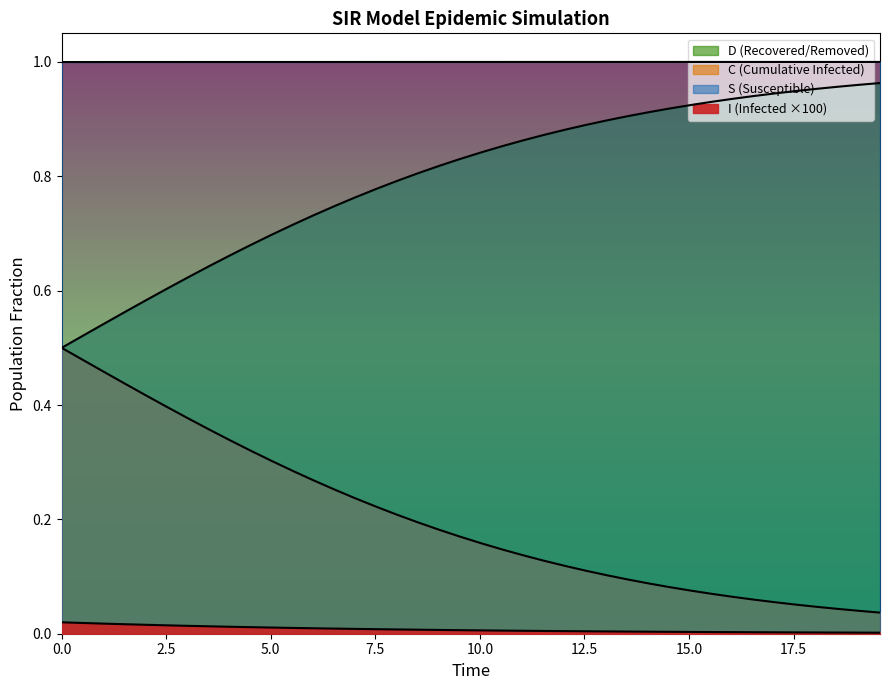

Is the value of C at 25 greater than the value of D at 17.5?

Yes